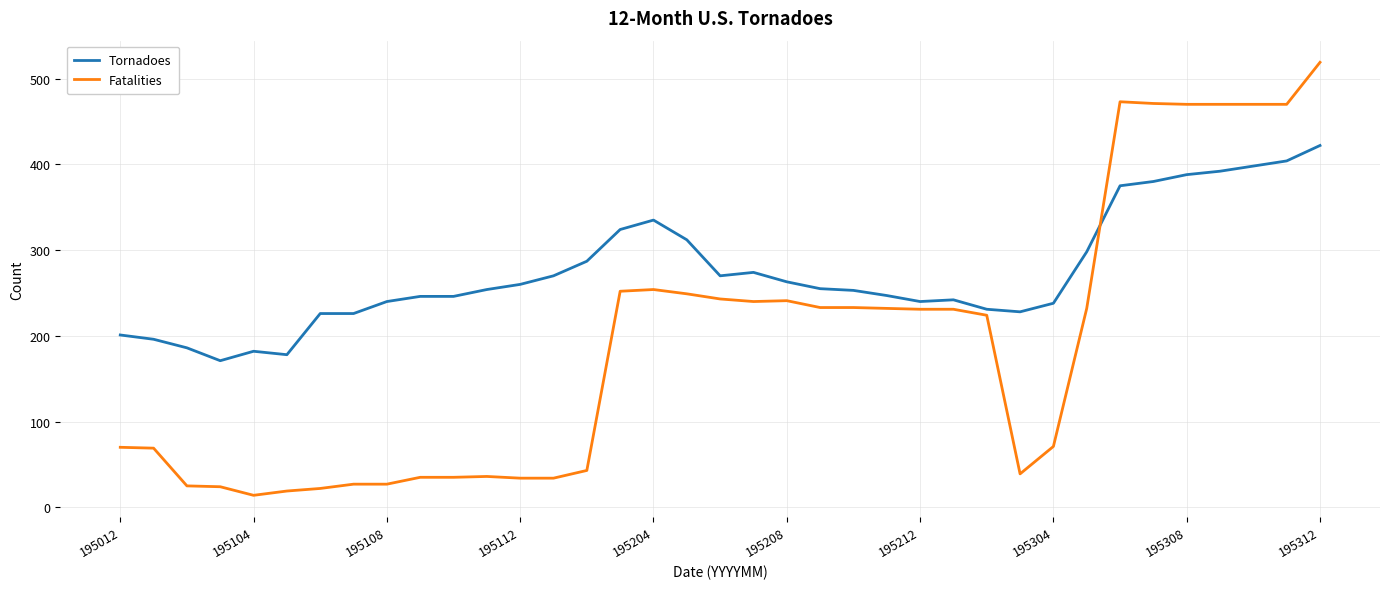

Which series has the widest spread of values?

Fatalities